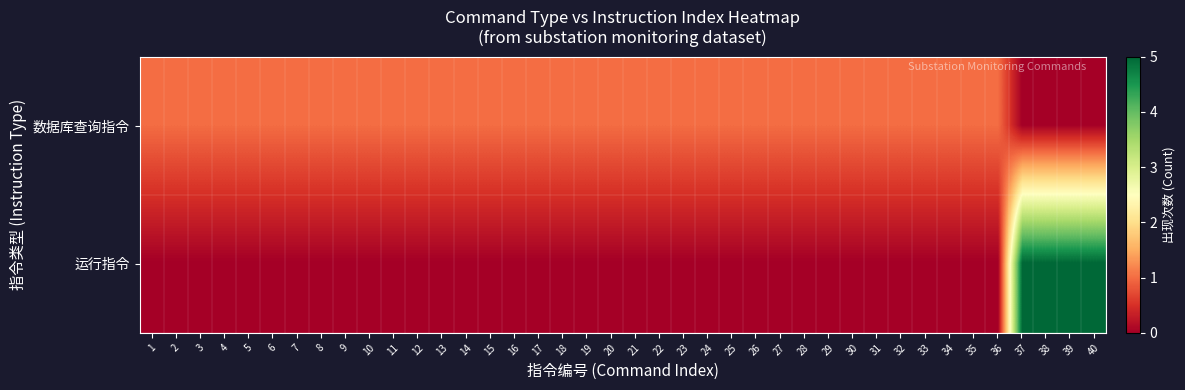

Rank the series by their average value, from lowest to highest.

运行指令, 数据库查询指令